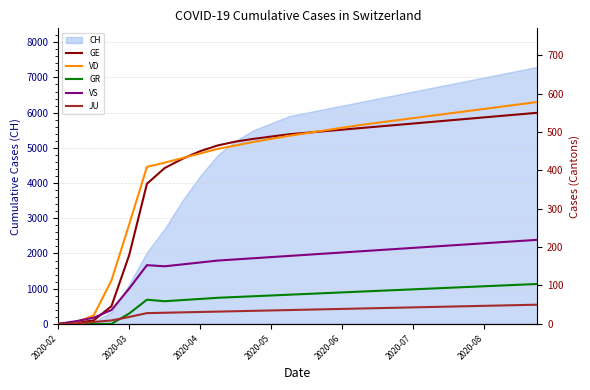

The value of CH at 2020-03 is 1119. True or false?

True